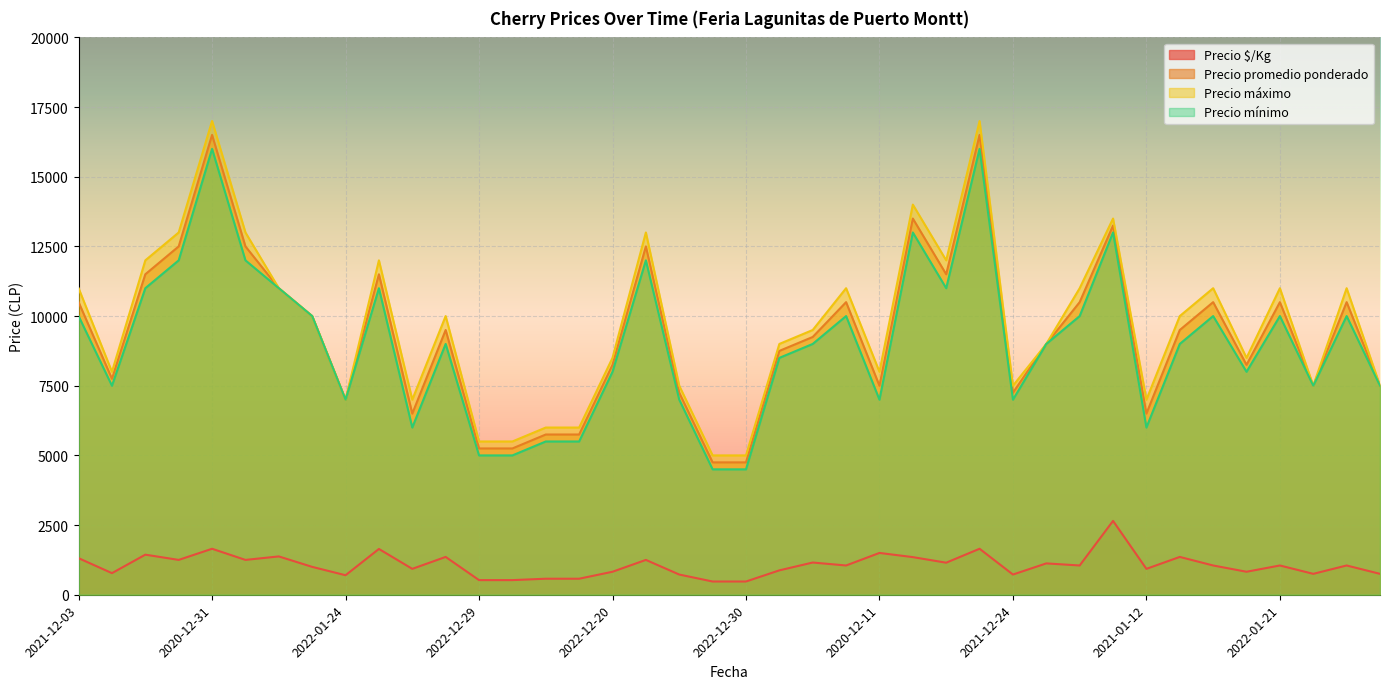

Which series has the largest range (max minus min)?

Precio máximo